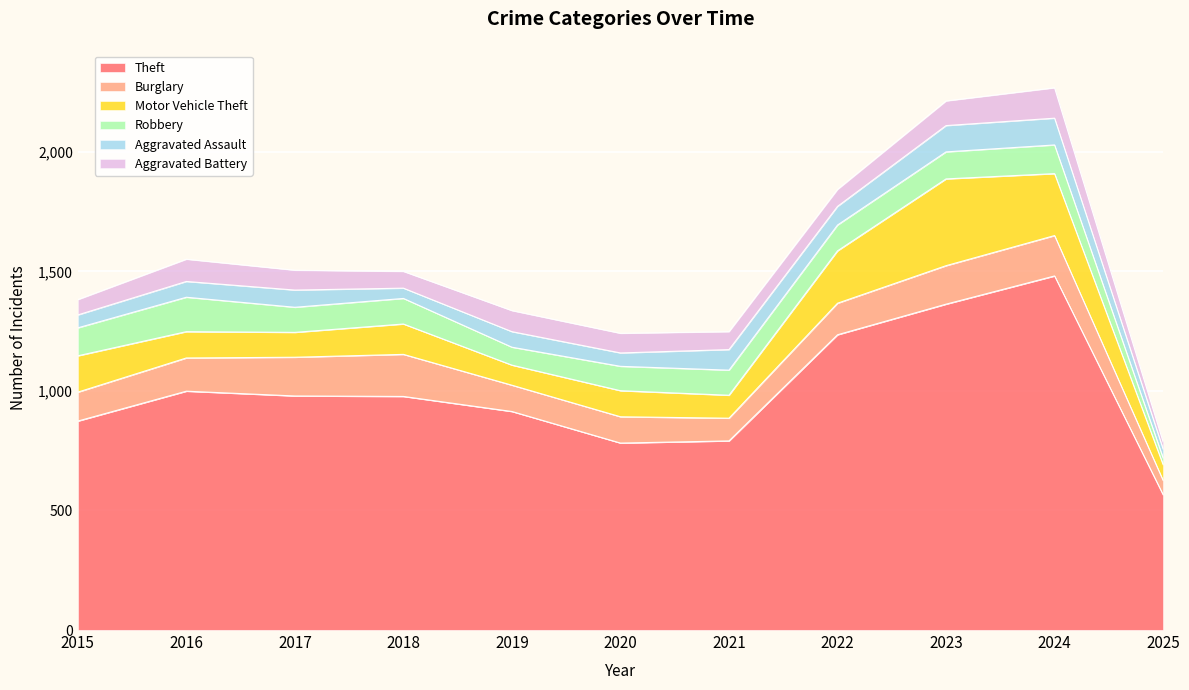

Rank the series by their maximum value, from highest to lowest.

Theft, Motor Vehicle Theft, Burglary, Robbery, Aggravated Battery, Aggravated Assault